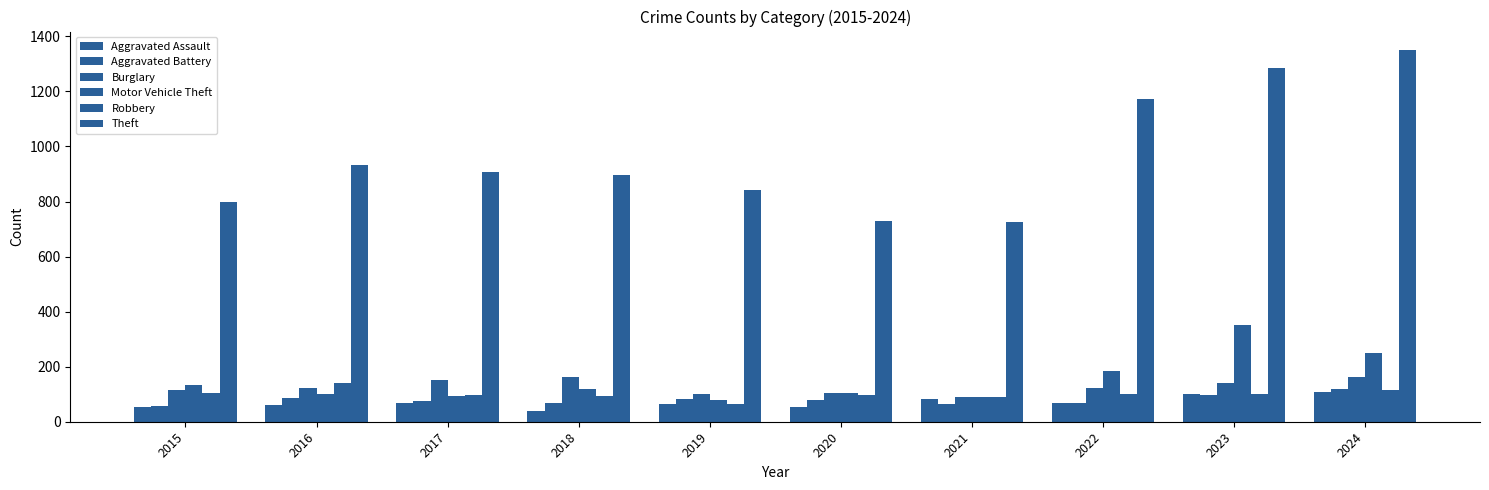

Are the bars grouped side by side (vs. stacked)?

Yes